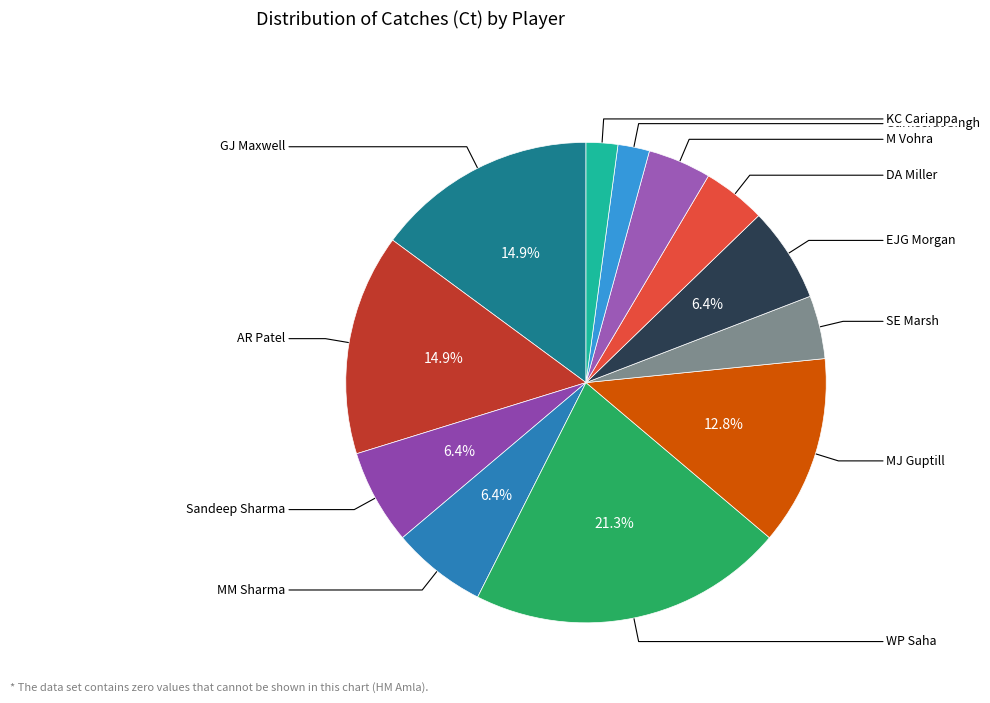

Count the number of slices in the pie.

12